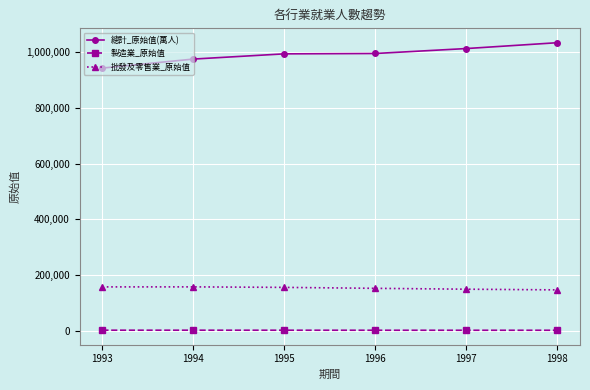

True or false: 製造業_原始值 and 總計_原始值(萬人) intersect in this chart.

False